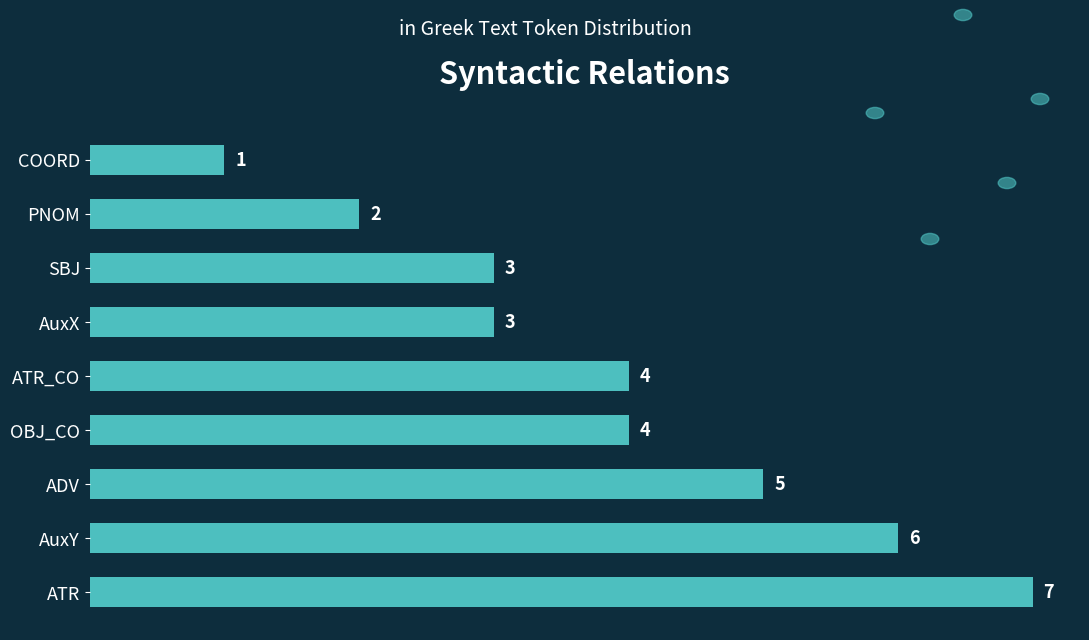

Is it true that the value at OBJ_CO is 7?

False